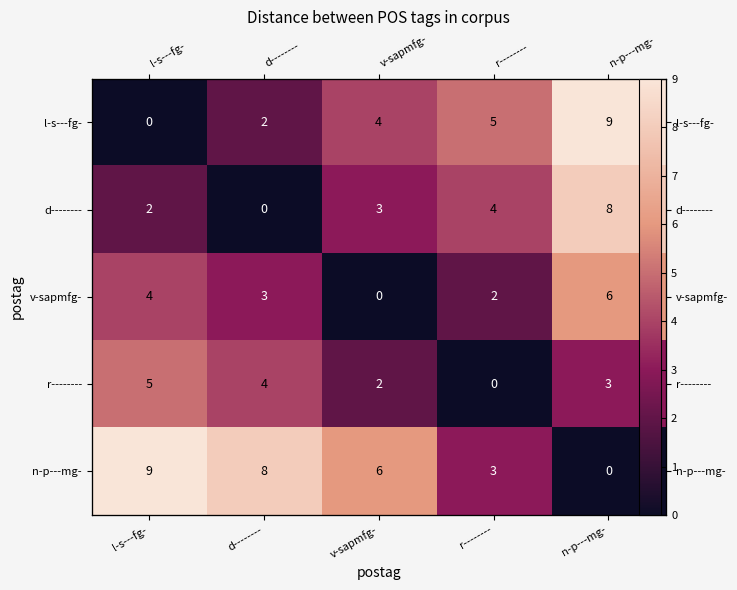

True or false: r-------- has a value of 4 at n-p---mg-.

False